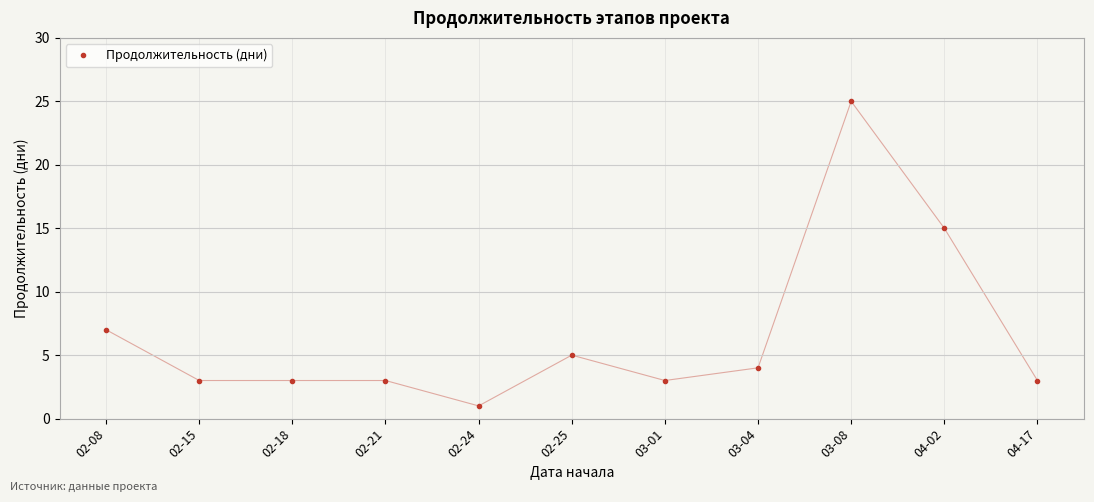

Is this an area chart (filled region under the line)?

No